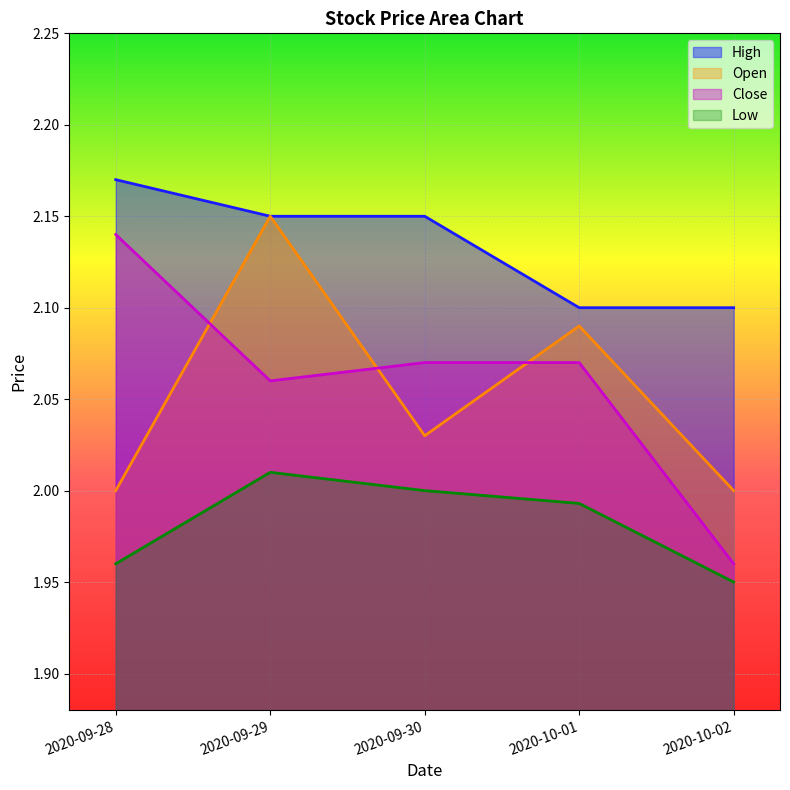

True or false: Close has a value of 1.2 at 2020-09-29.

False